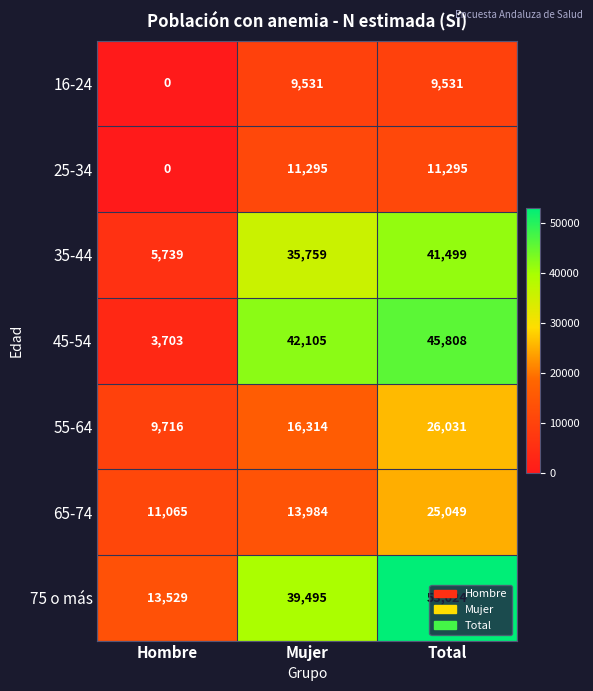

Rank the series at Mujer from lowest to highest value.

16-24, 25-34, 65-74, 55-64, 35-44, 75 o más, 45-54